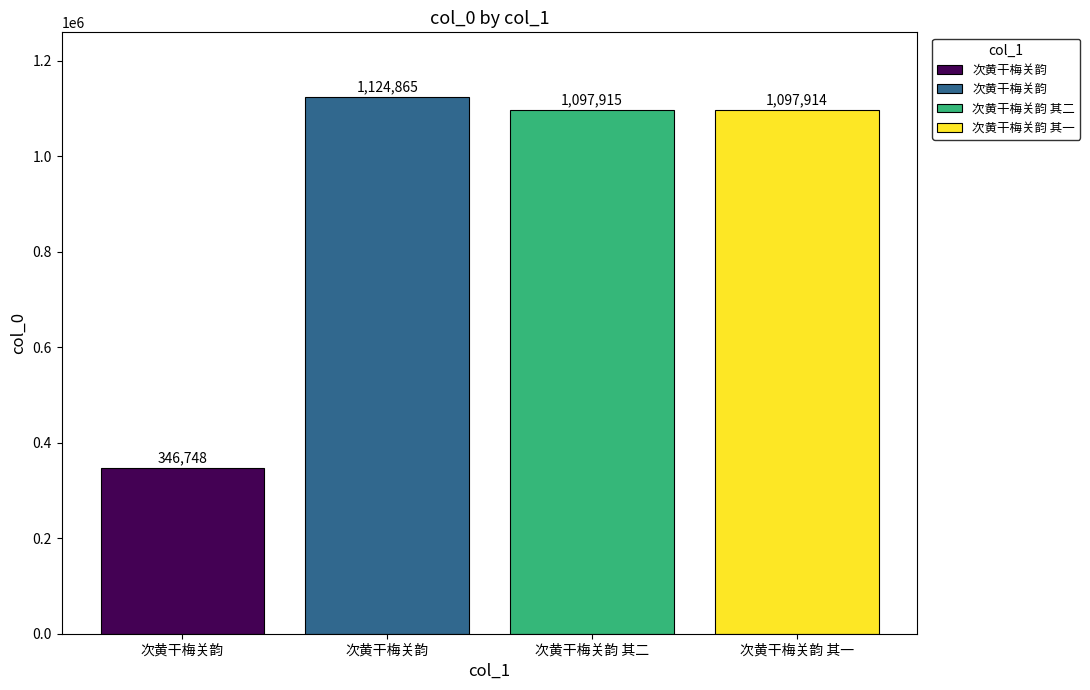

Does the chart contain stacked bars?

No